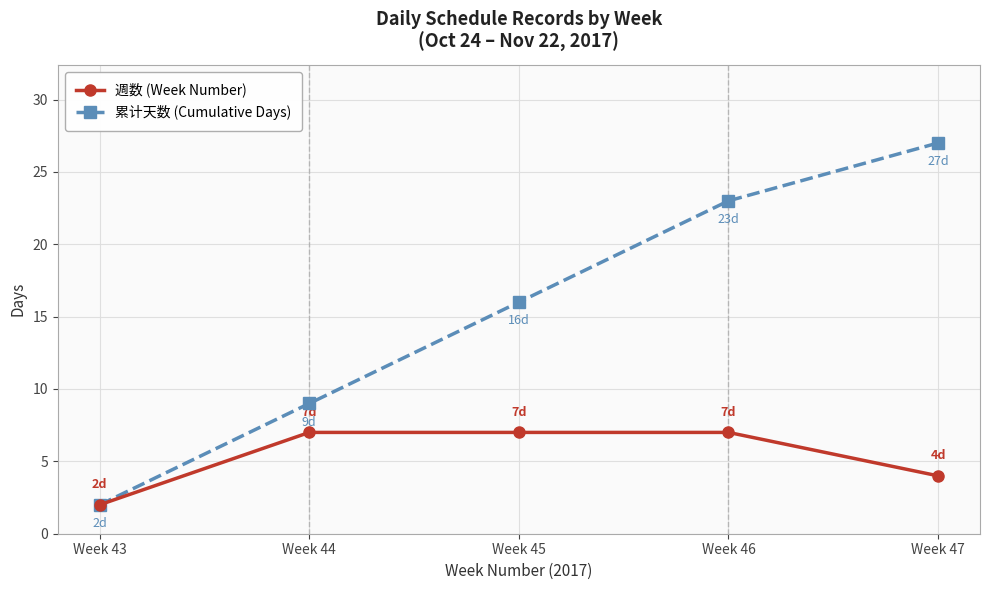

The value of 週数 (Week Number) at Week 47 is 4. True or false?

True